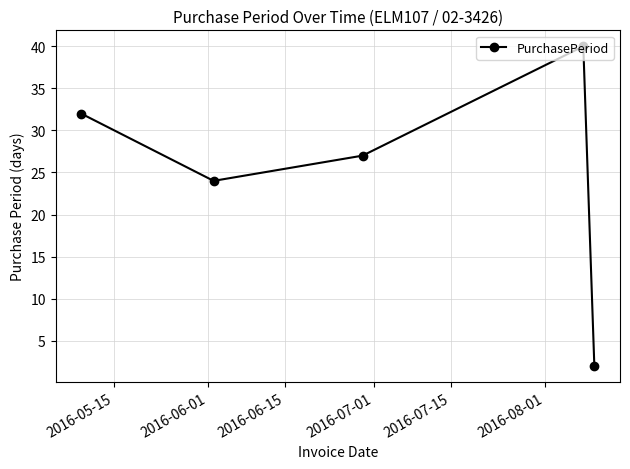

How many data points does each series have?

5